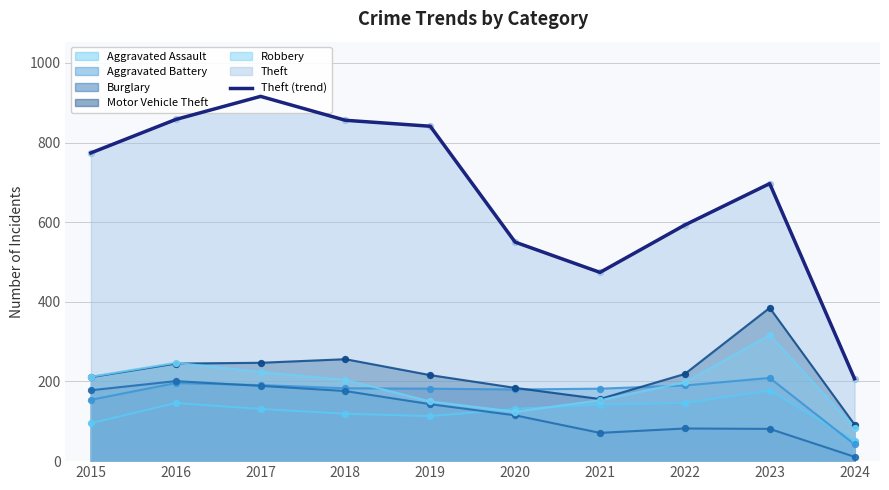

Between 2024 and 2022, which is larger?

2022